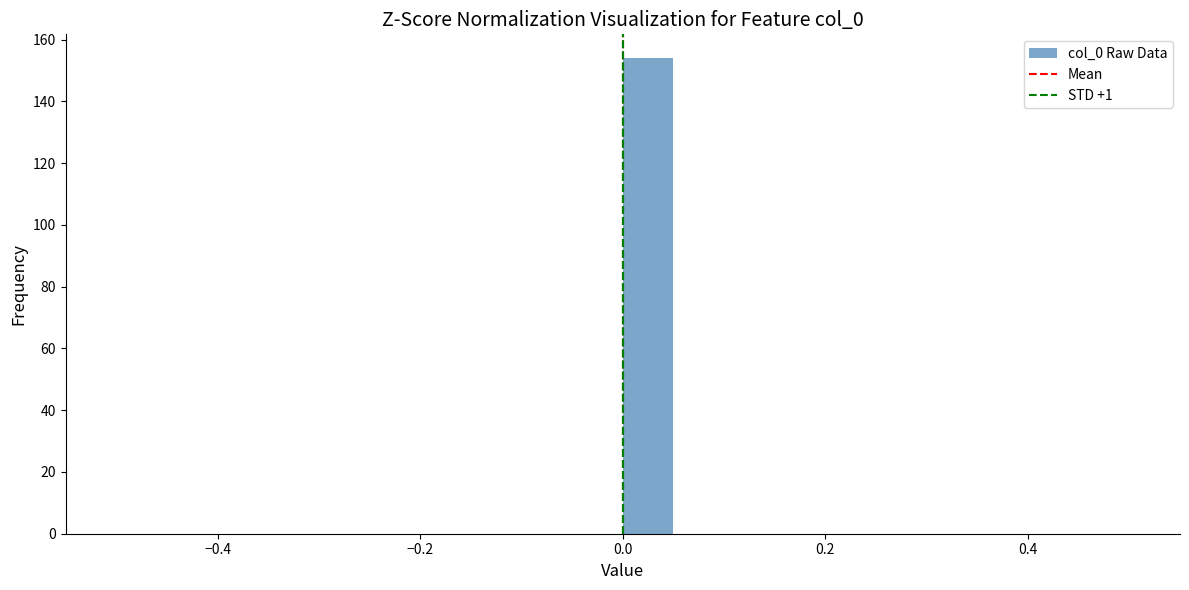

Around what value on the x-axis is the tallest bar? Give the approximate position of its centre, as read against the axis.

0.02